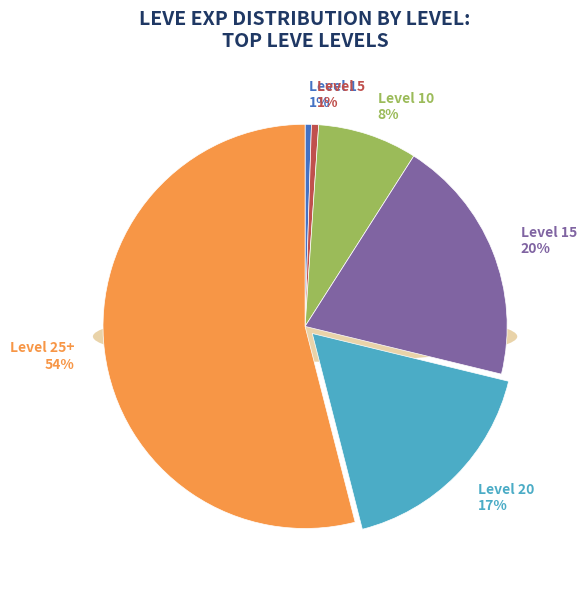

The Level 10 slice represents 8% of the pie. True or false?

True